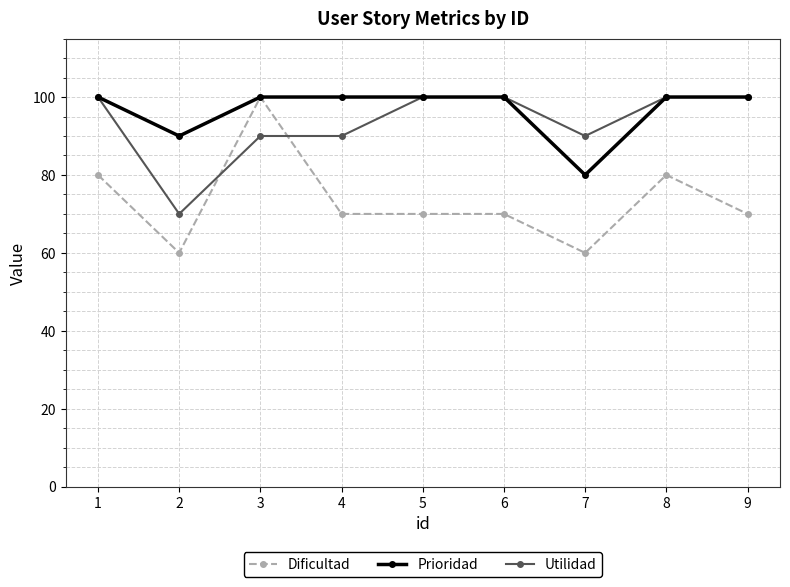

What is the value of the Prioridad point at the 7th from the left?

80